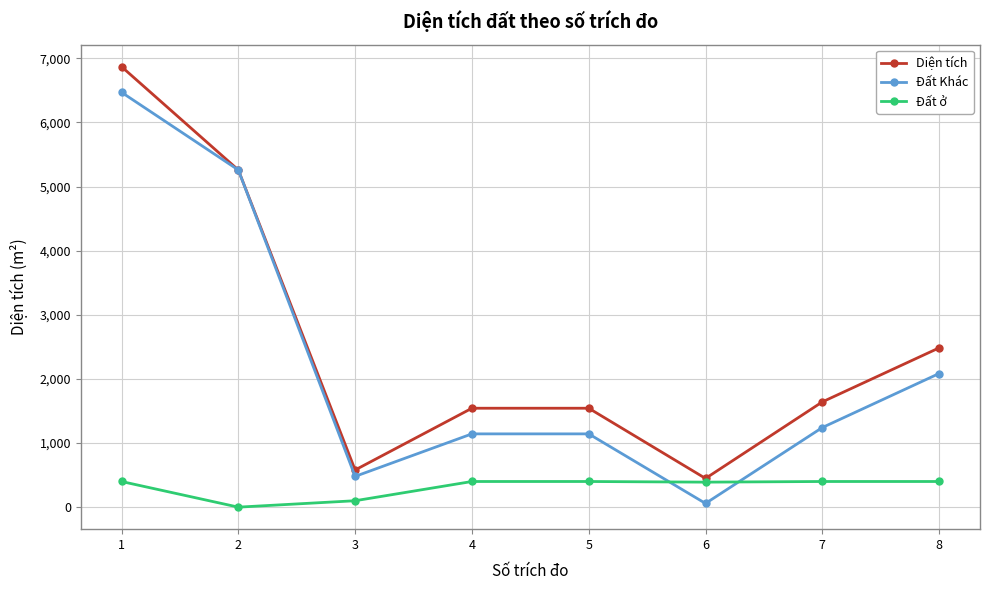

How many values in the Đất Khác series exceed 1241?

4